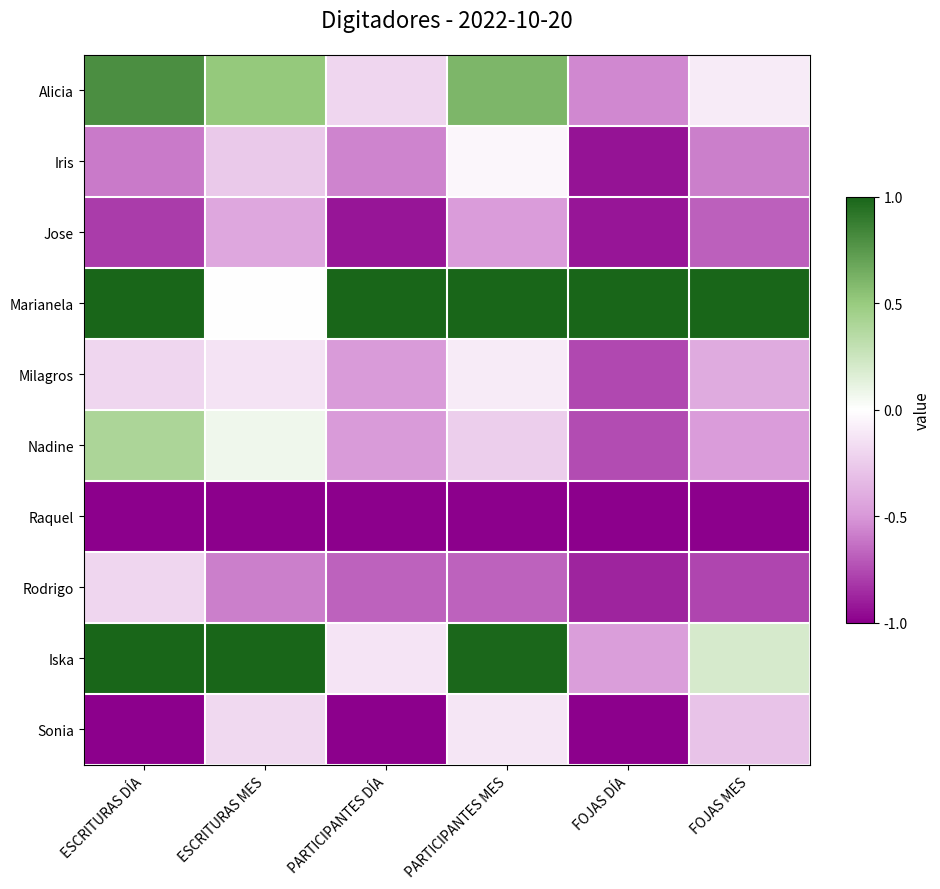

What is the spread (max minus min) of values at FOJAS MES?

2.0